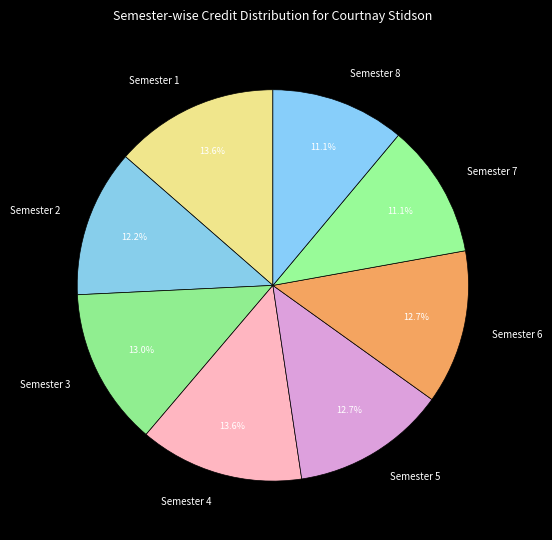

Do Semester 3 and Semester 6 together represent more than half of the pie?

No